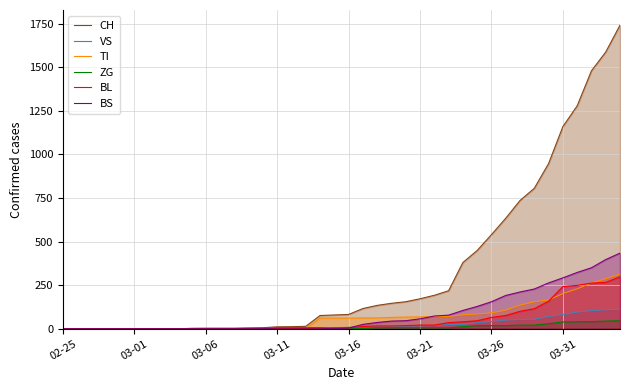

Reading left to right, transcribe all the data shown in this chart.

CH: 0	0	0	0	0	0	0	0	0	2	3	3	3	5	6	11	12	14	76	79	82	116	134	146	155	172	192	218	380	449	540	634	736	806	948	1160	1279	1480	1588	1742
VS: 0	0	0	0	0	0	0	0	0	2	2	2	2	2	2	3	3	5	6	6	8	11	11	12	15	17	19	24	25	35	41	50	53	54	71	81	96	104	109	112
TI: 0	0	0	0	0	0	0	0	0	0	0	0	0	0	0	0	0	0	61	61	61	62	62	65	67	68	70	71	80	85	91	107	136	155	165	202	229	263	287	314
ZG: 0	0	0	0	0	0	0	0	0	0	0	0	0	0	0	0	0	0	0	0	0	1	5	5	5	5	5	5	12	18	18	18	21	21	29	39	40	41	44	46
BL: 0	0	0	0	0	0	0	0	0	0	0	0	0	1	2	2	2	2	2	5	5	13	16	16	18	21	21	35	40	46	65	76	100	115	158	242	249	262	266	298
BS: 0	0	0	0	0	0	0	0	0	0	0	0	0	0	0	4	4	4	4	0	4	25	36	44	46	57	73	78	105	128	155	191	211	228	263	292	323	350	397	434